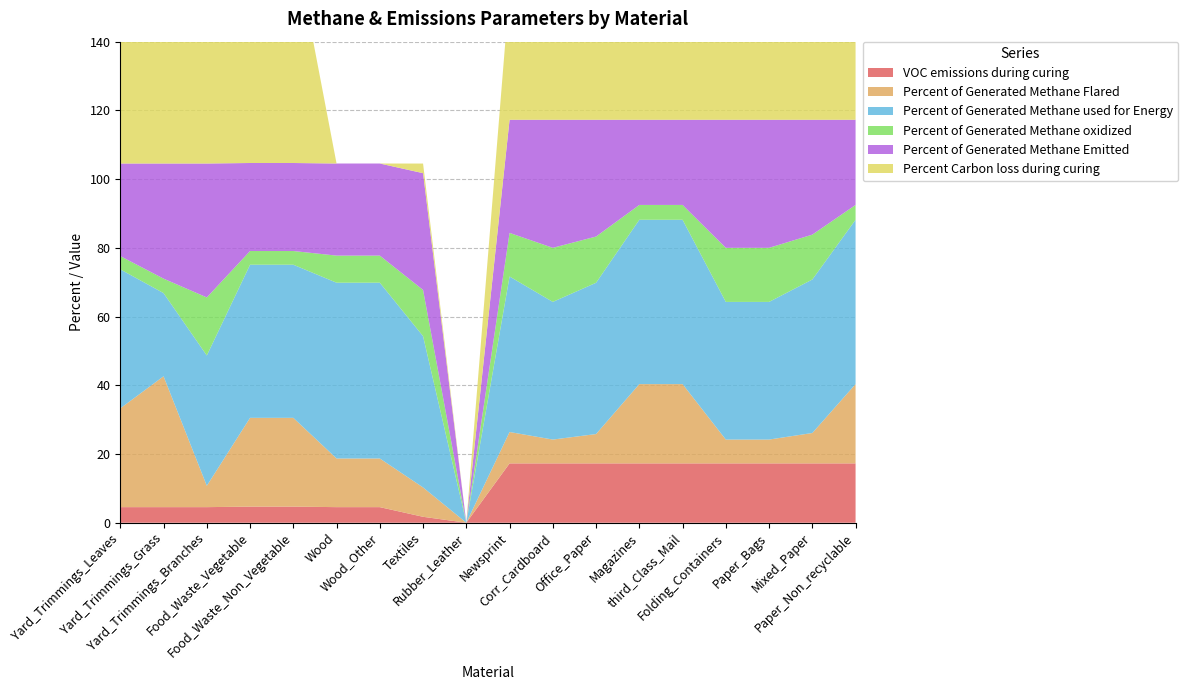

Reading left to right, what are all the values shown in this chart?

VOC emissions during curing: 4.5	4.5	4.5	4.7	4.7	4.5	4.5	1.7	0.0	17.3	17.3	17.3	17.3	17.3	17.3	17.3	17.3	17.3
Percent of Generated Methane Flared: 28.7	38.1	6.2	25.8	25.8	14.2	14.2	8.5	0.0	9.1	6.9	8.5	23.1	23.1	6.9	6.9	8.8	23.1
Percent of Generated Methane used for Energy: 40.5	24.2	37.9	44.6	44.6	51.2	51.2	44.0	0.0	45.3	40.1	44.0	47.8	47.8	40.1	40.1	44.7	47.8
Percent of Generated Methane oxidized: 3.9	4.2	16.9	4.0	4.0	7.9	7.9	13.5	0.0	12.7	15.7	13.5	4.3	4.3	15.7	15.7	13.1	4.3
Percent of Generated Methane Emitted: 26.9	33.5	39.0	25.6	25.6	26.8	26.8	34.0	0.0	32.9	37.3	34.0	24.8	24.8	37.3	37.3	33.4	24.8
Percent Carbon loss during curing: 57.2	57.2	57.2	65.7	65.7	0.0	0.0	2.8	0.0	37.9	37.9	28.8	37.9	37.9	37.9	37.9	37.9	37.9